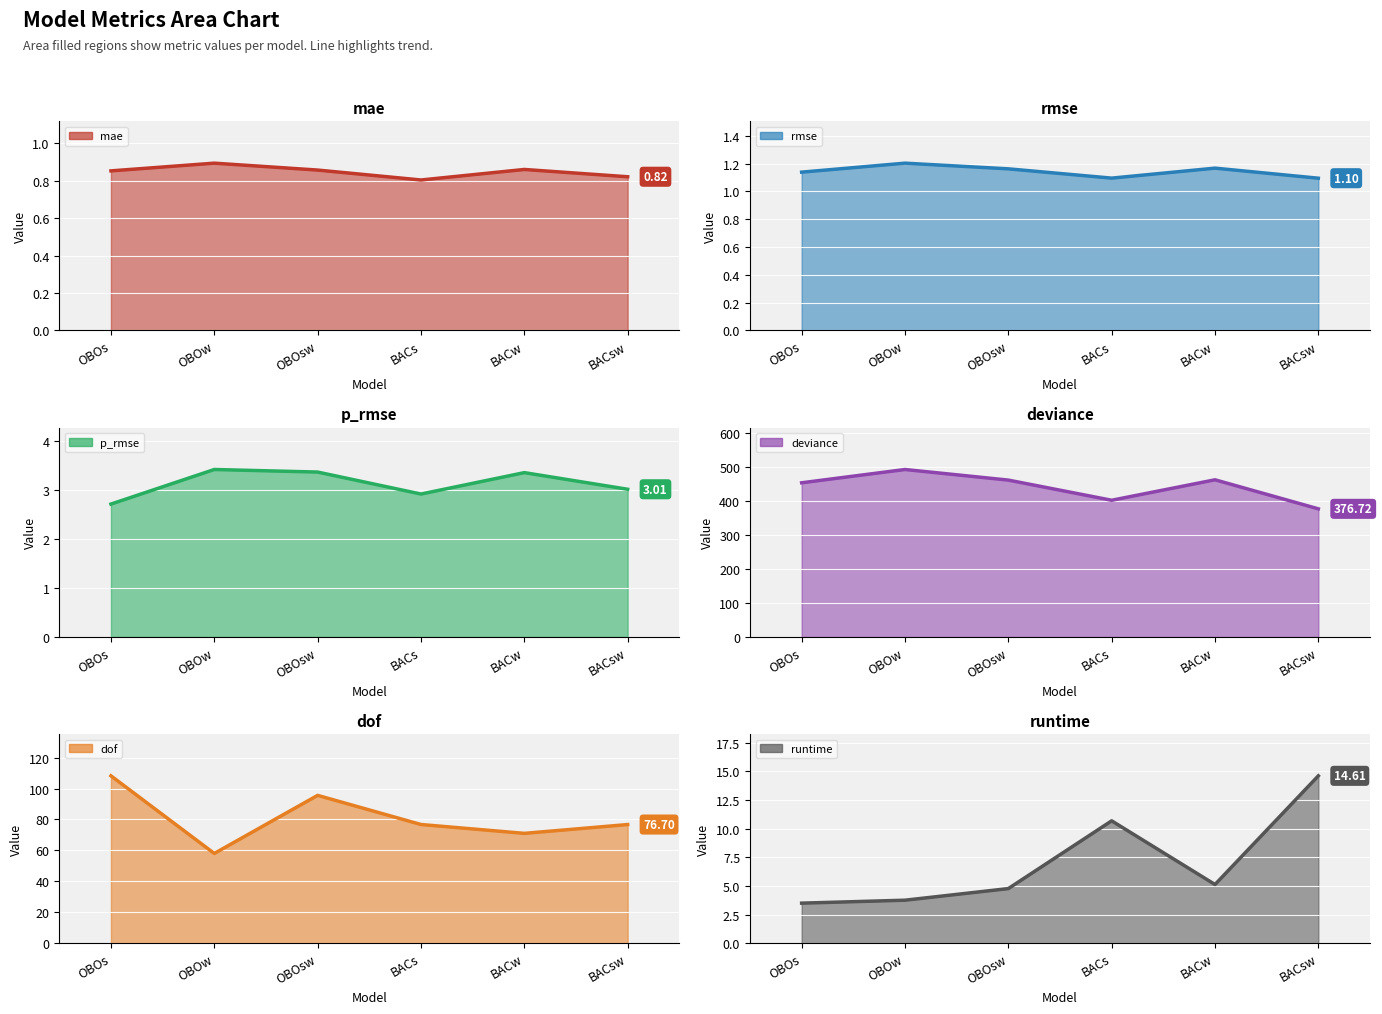

How many interior local valleys does the mae line series have?

1